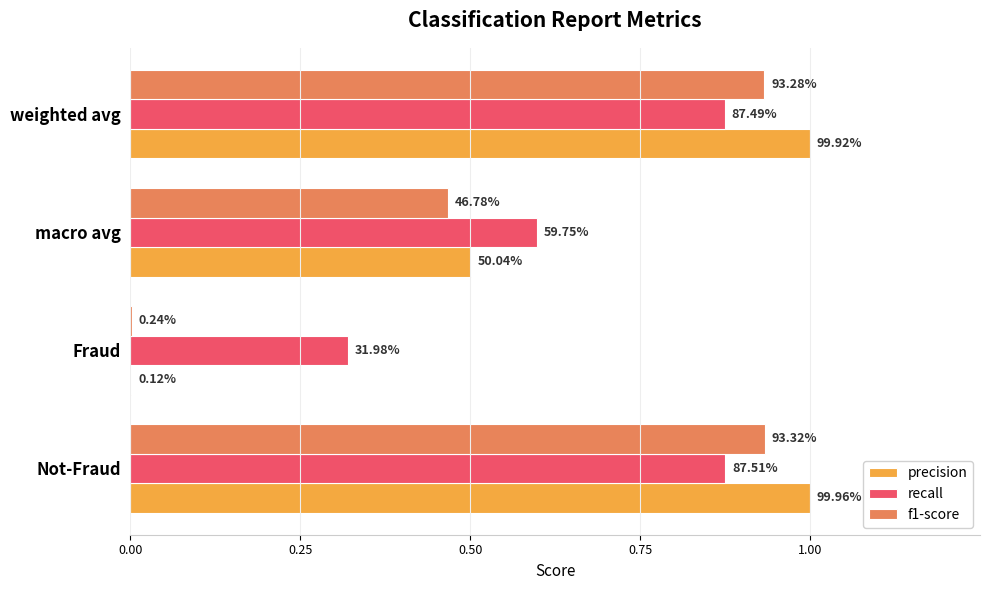

What are all the series names shown in the legend?

precision, recall, f1-score